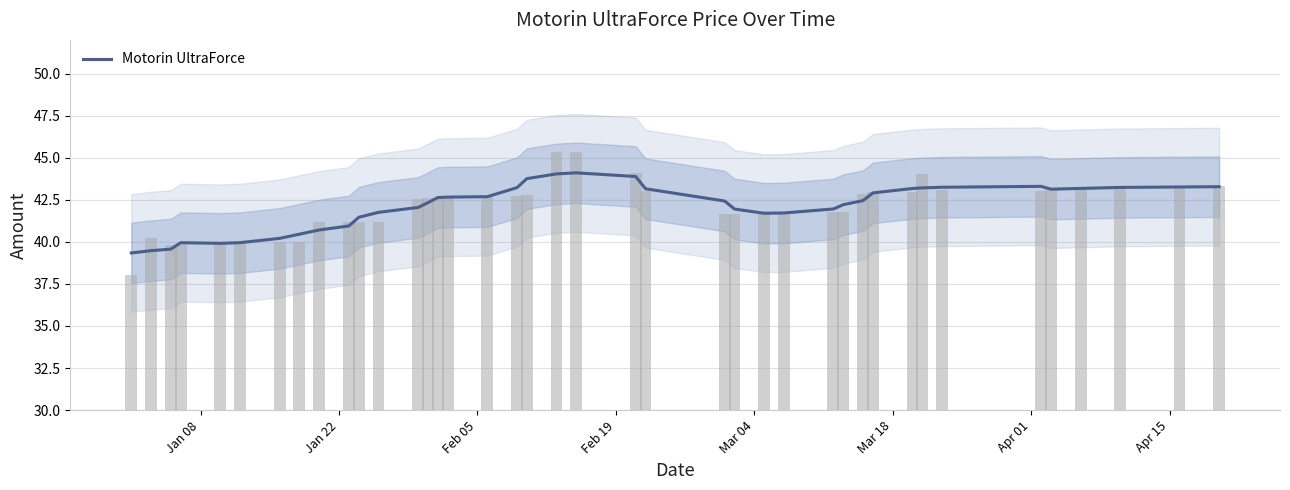

How many distinct data groups are displayed?

1